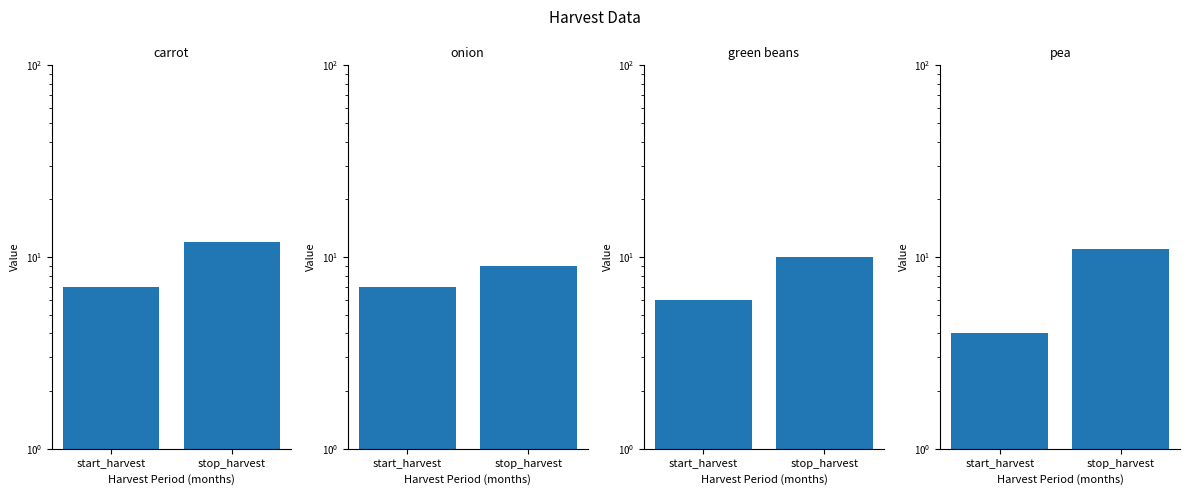

Are the bars grouped side by side (vs. stacked)?

Yes